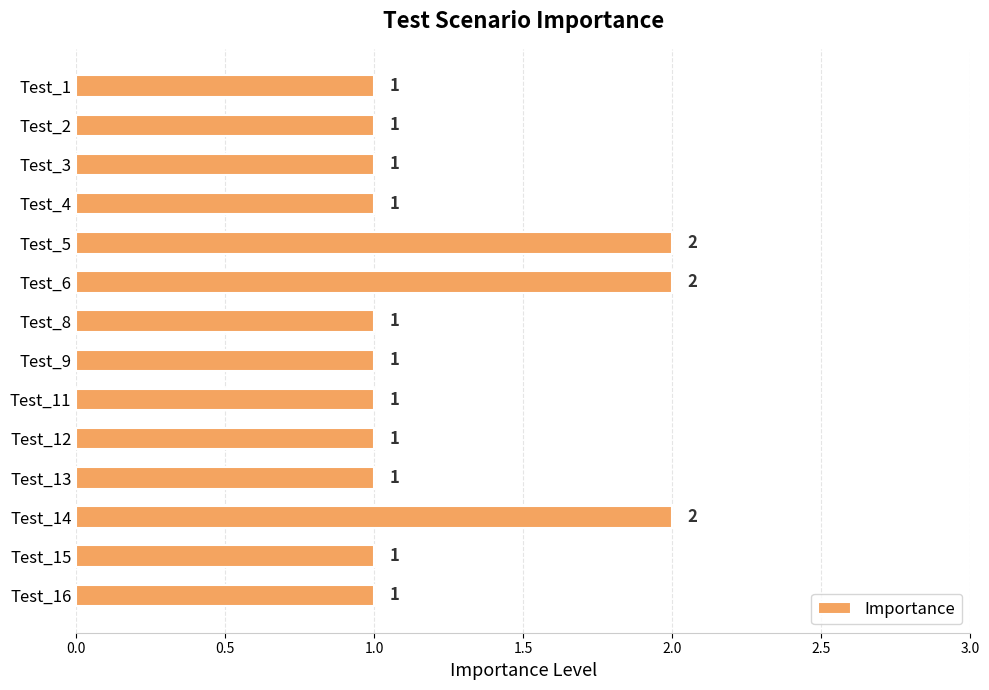

Reading top to bottom, extract all data points from this chart.

Test_1=1	Test_2=1	Test_3=1	Test_4=1	Test_5=2	Test_6=2	Test_8=1	Test_9=1	Test_11=1	Test_12=1	Test_13=1	Test_14=2	Test_15=1	Test_16=1